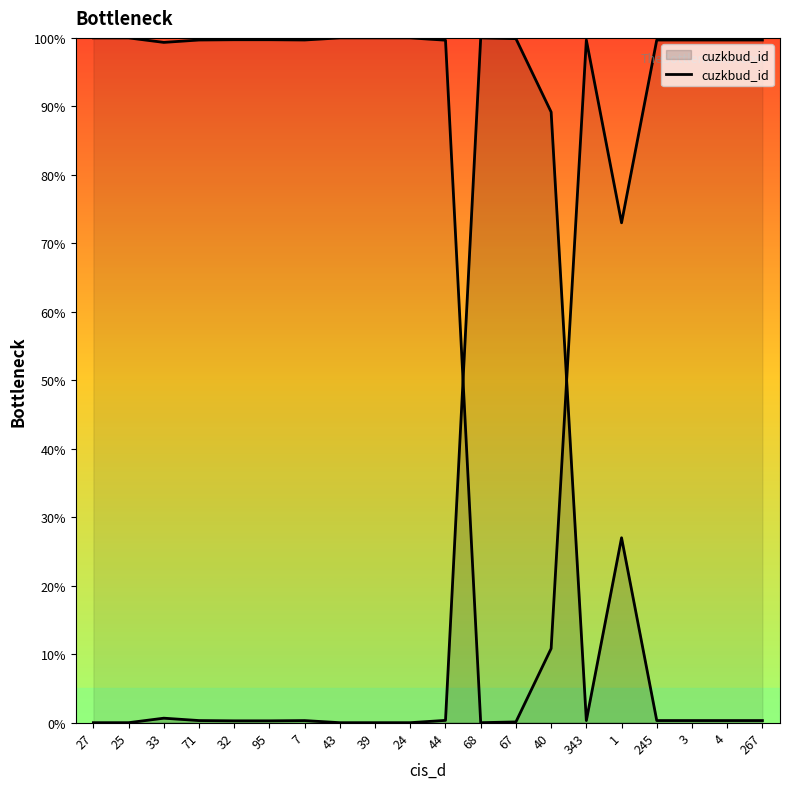

What is the difference between the second highest and minimum values?

99.9